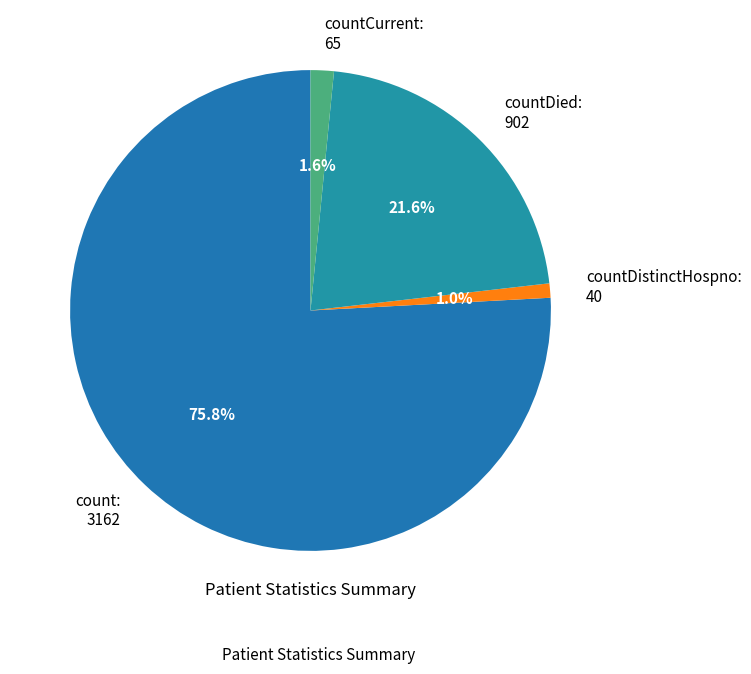

Between count: 3162 and countDistinctHospno: 40, which is larger?

count: 3162